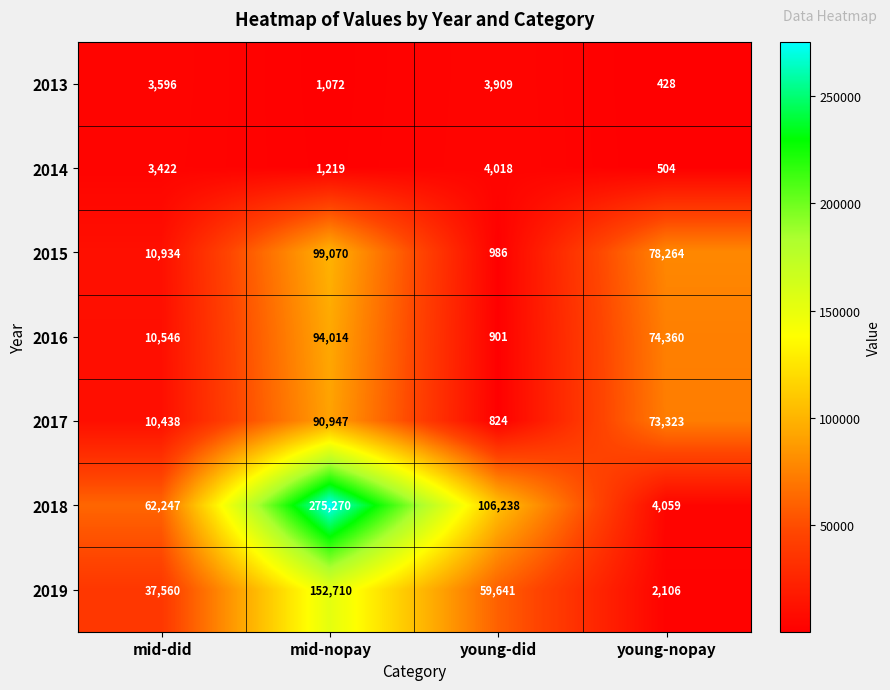

What is the difference between the maximum and minimum values in the 2019 series?

150604